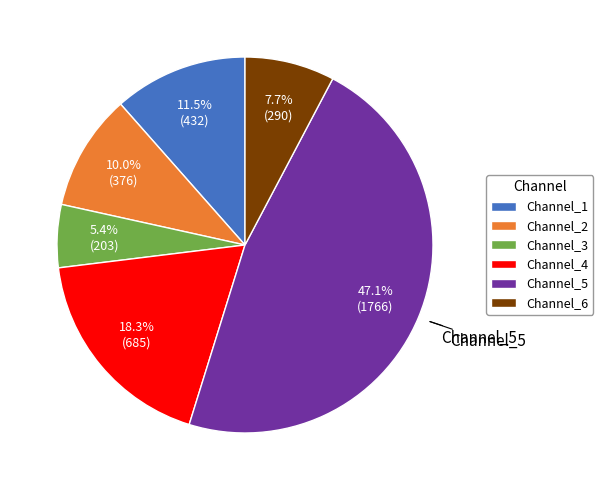

Count the number of slices in the pie.

6